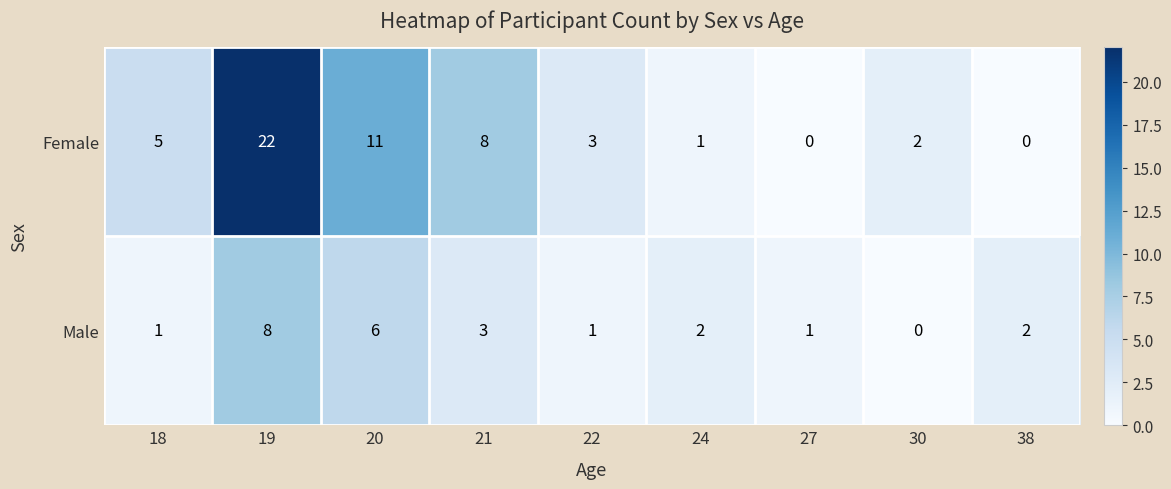

Which series has the largest total across all categories?

Female